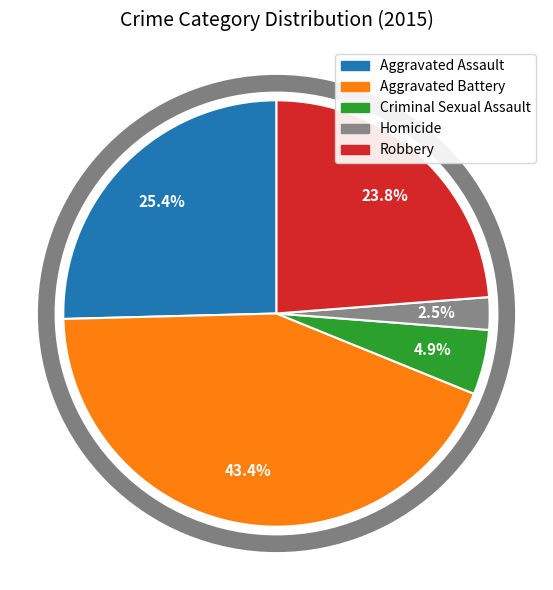

True or false: Aggravated Assault accounts for 36% of the total.

False